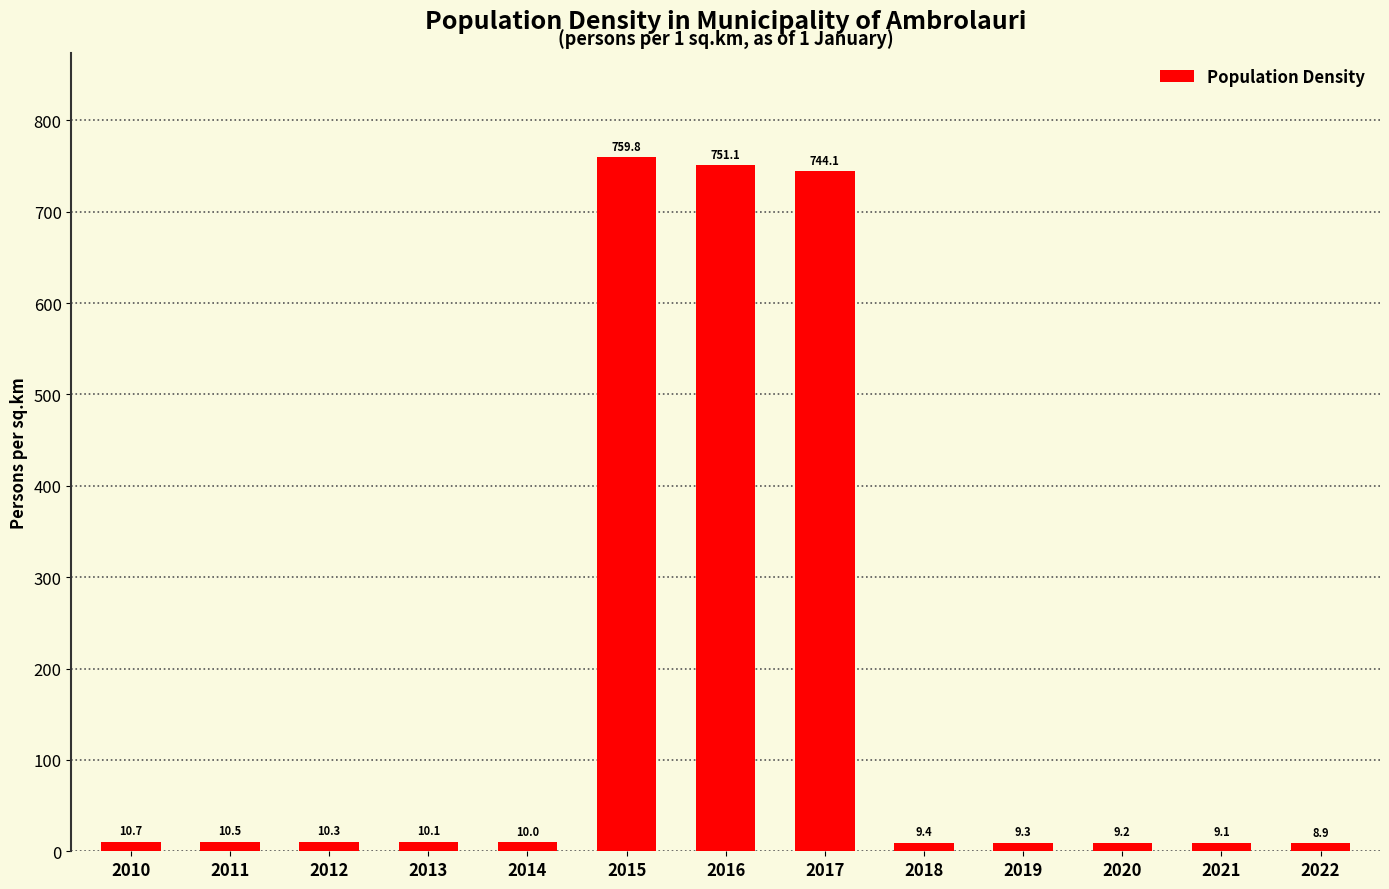

What is the greatest value displayed?

759.8